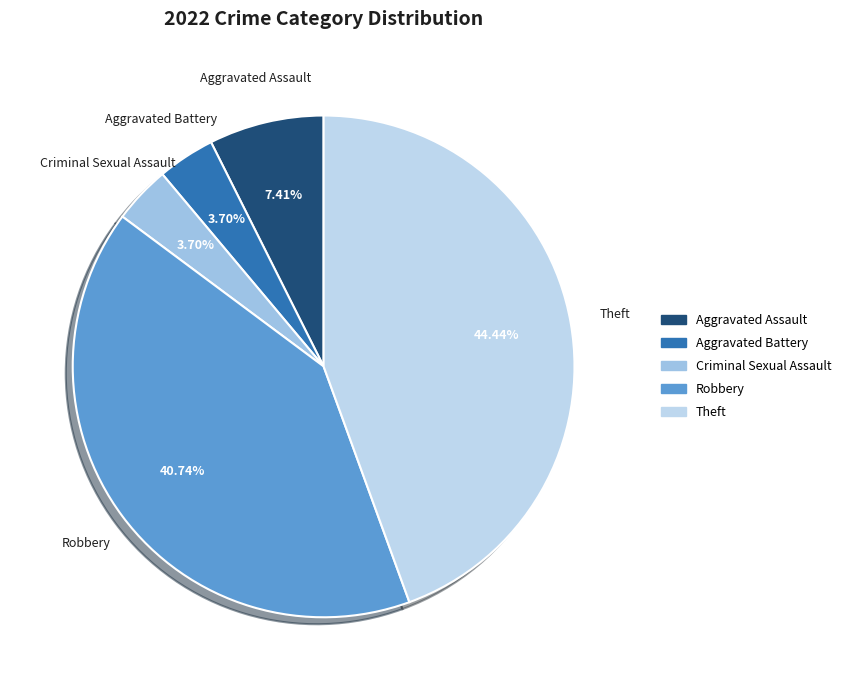

Count the number of slices in the pie.

5